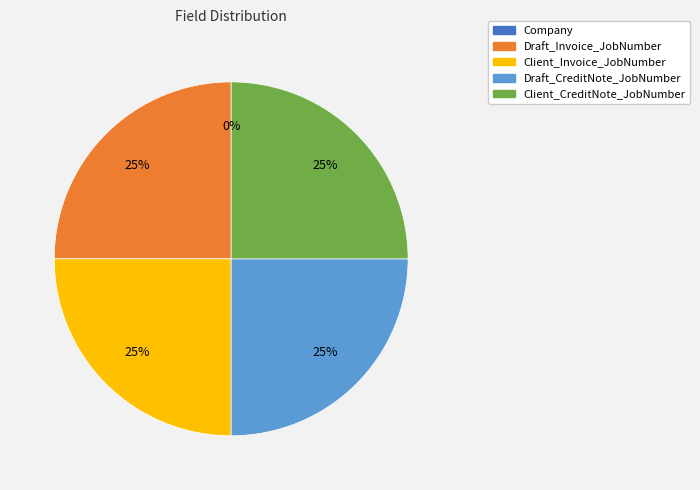

What percentage is the Draft_CreditNote_JobNumber slice, to the nearest percent?

25%